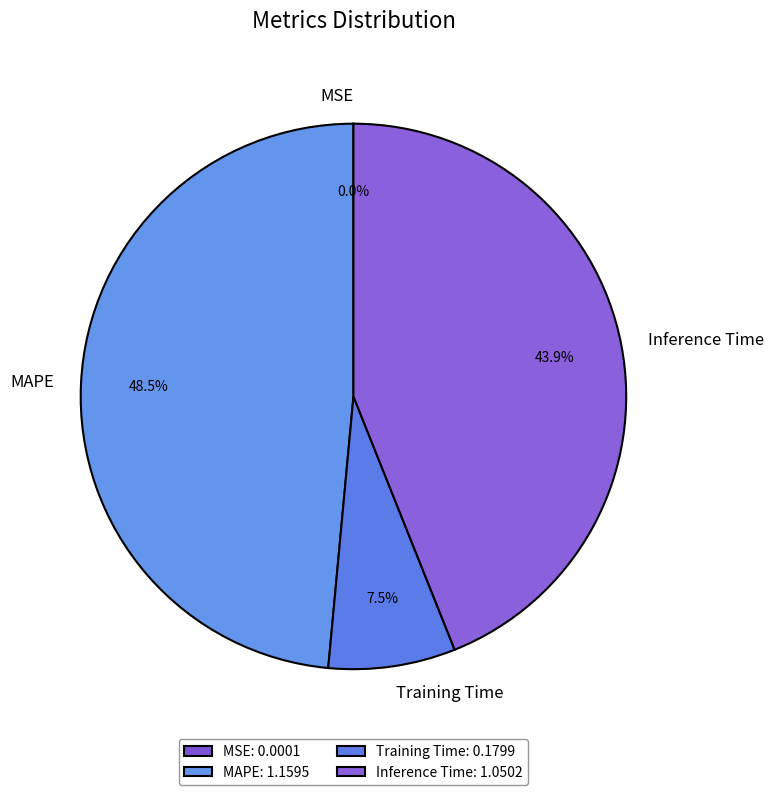

Is there any slice that represents more than half of the pie?

No